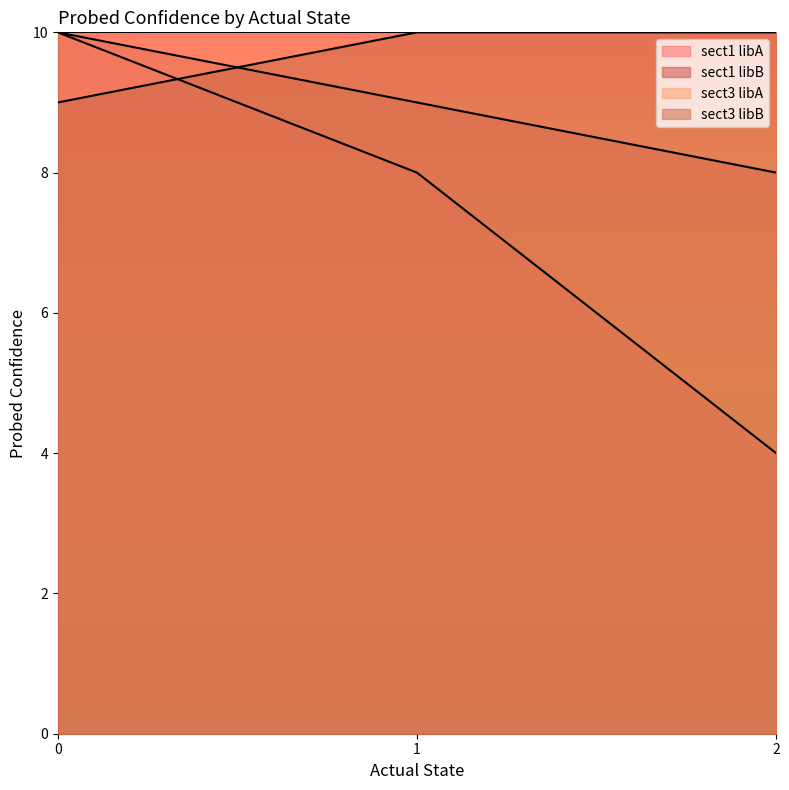

What is the average value of the sect1 libA series?

7